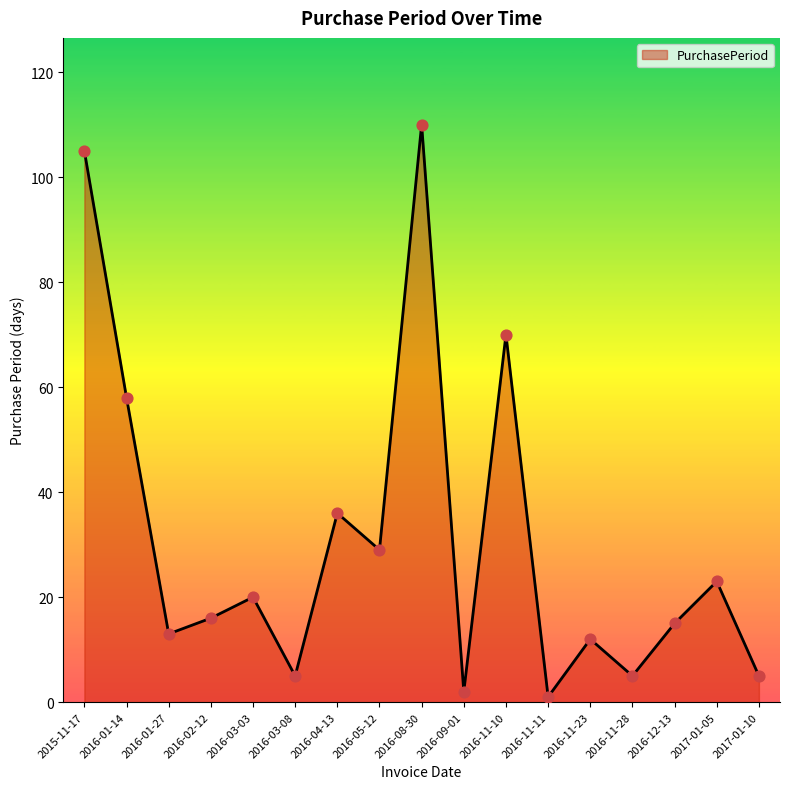

What is the change in value from 2016-01-27 to 2016-11-28?

-8